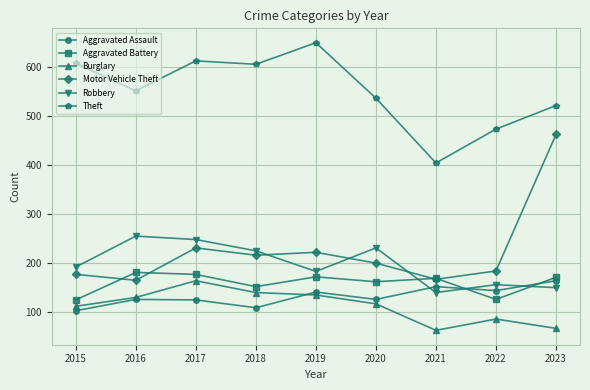

Where is Aggravated Battery nearest to the value 153?

2018